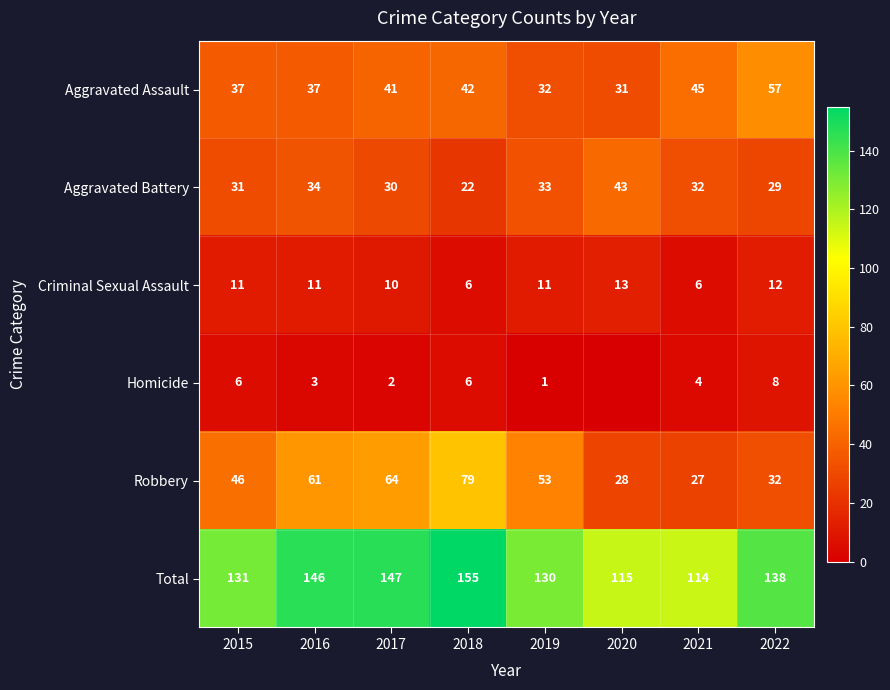

What is the difference between the highest and lowest values at 2015?

125